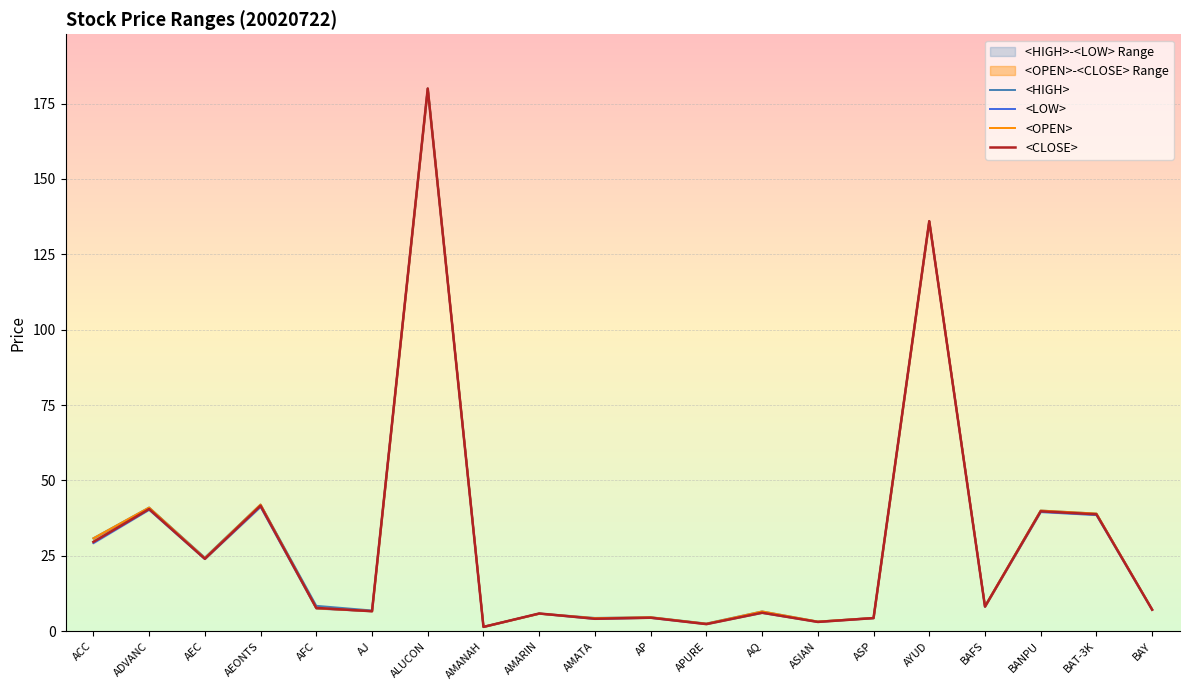

At how many categories does at least one series exceed 47?

2